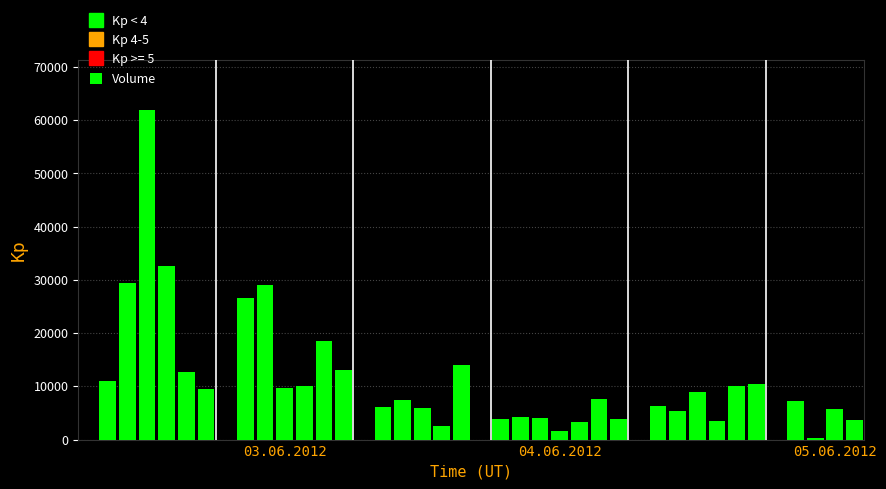

What is the sum of all values?

390185